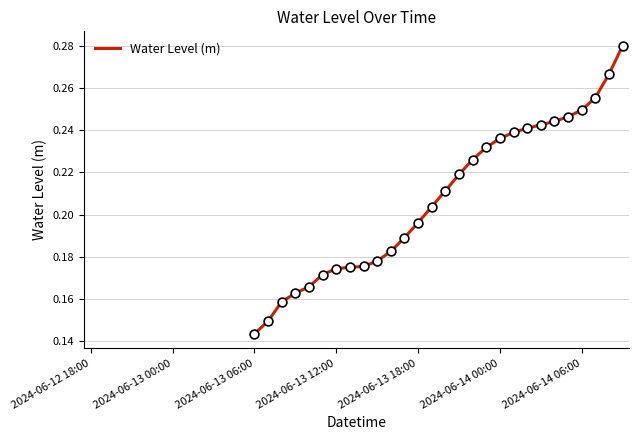

Which has a higher value, 17 or 2024-06-13 00:00?

2024-06-13 00:00